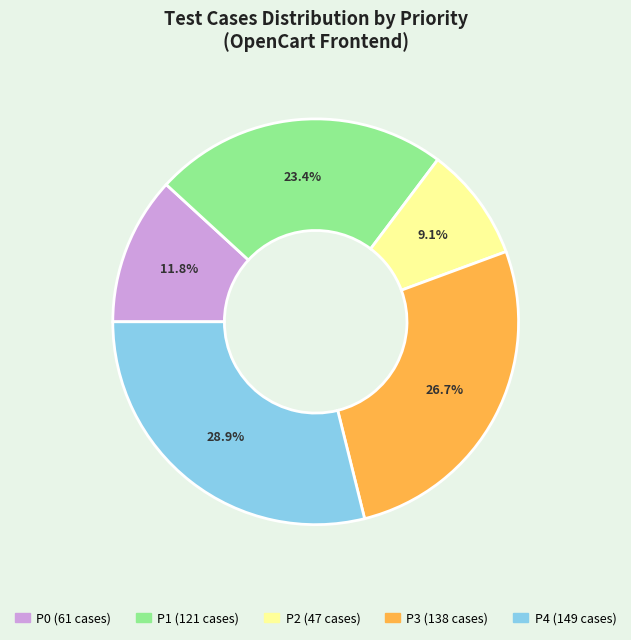

Does any single category account for the majority?

No